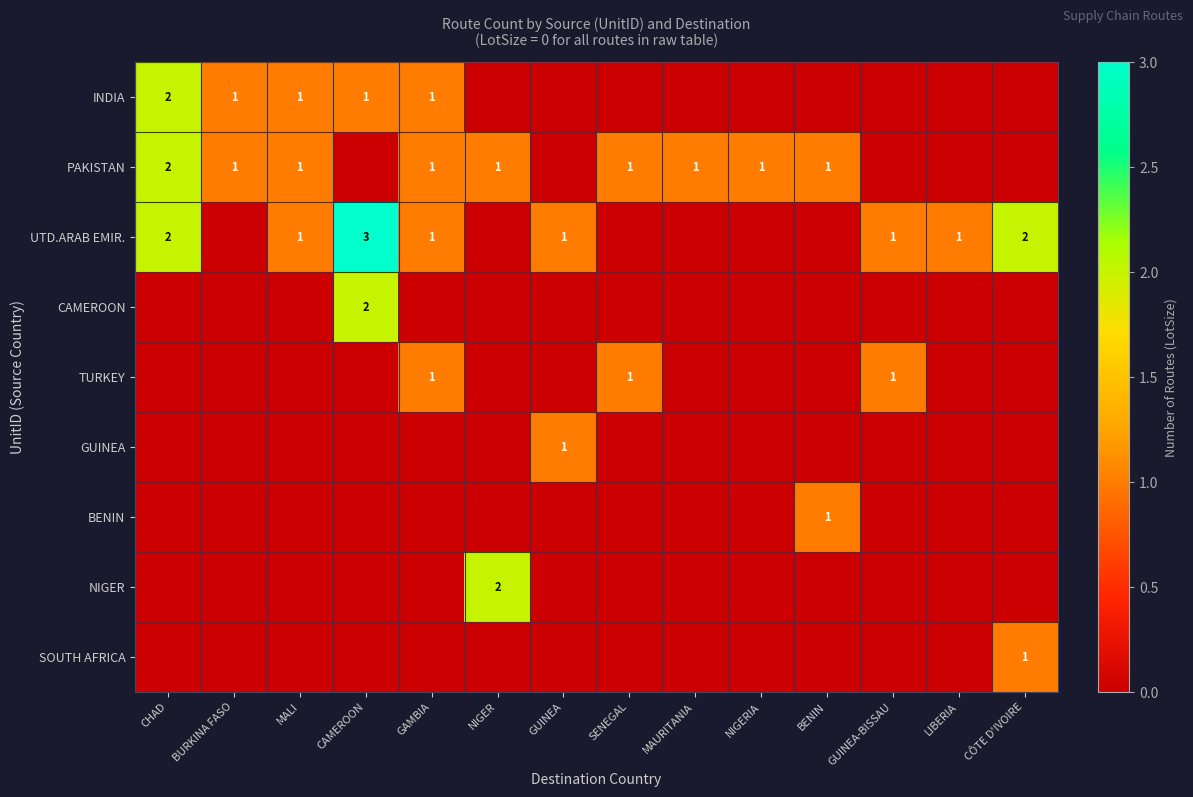

True or false: GUINEA has a value of 1 at GUINEA.

True